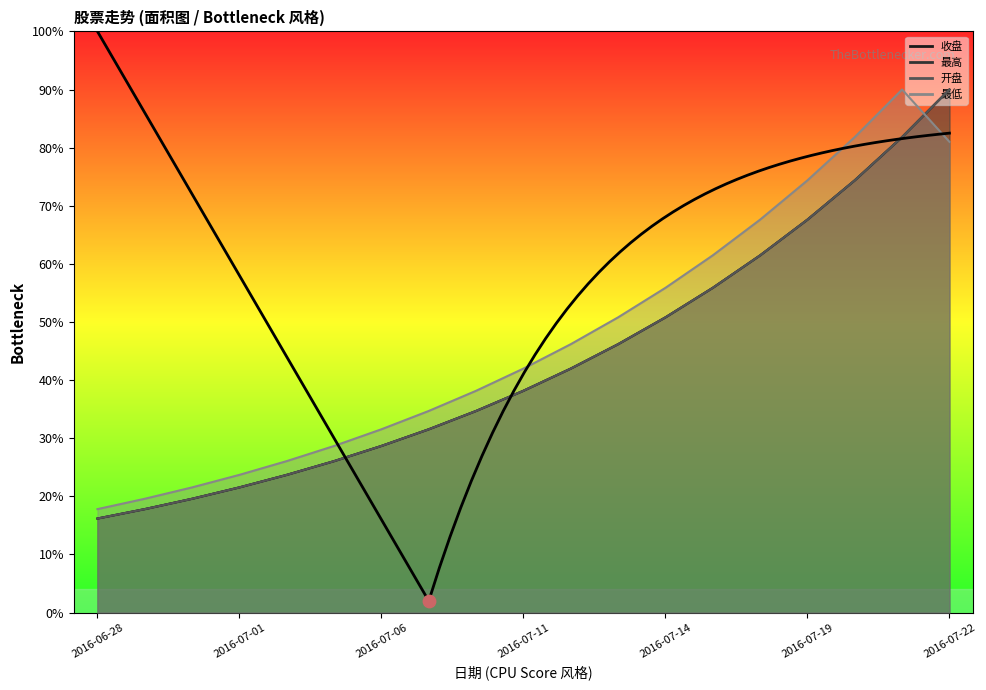

What are all the series names shown in the legend?

收盘, 最高, 开盘, 最低